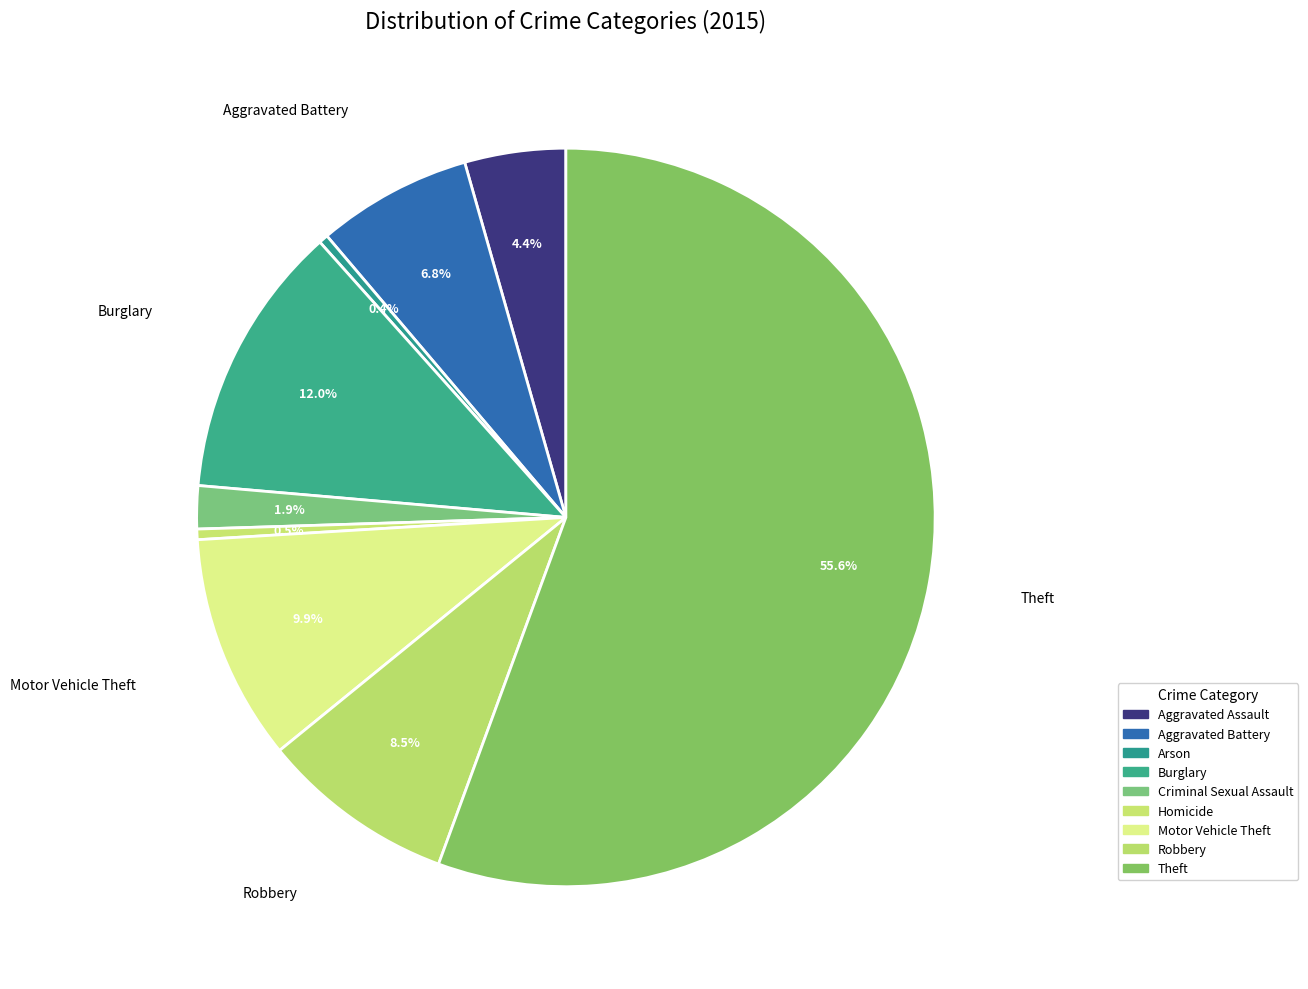

Count the number of slices in the pie.

9